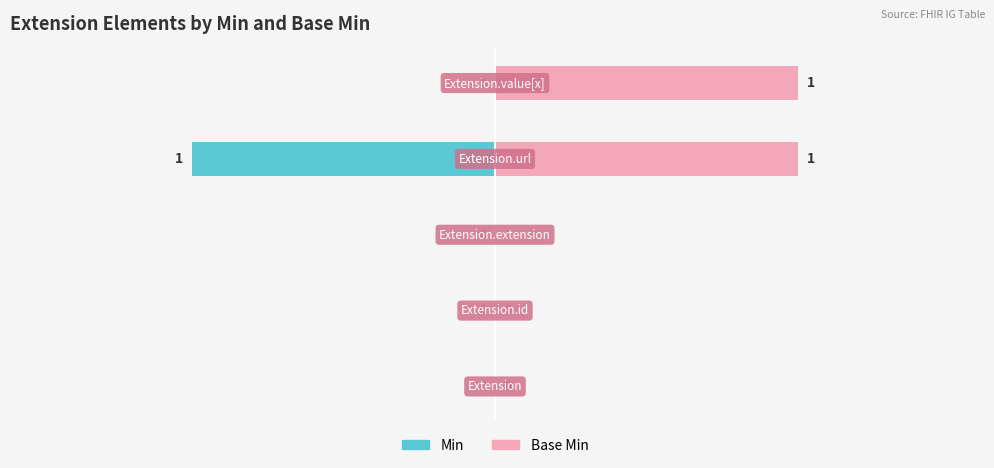

Which series has the largest range (max minus min)?

Min